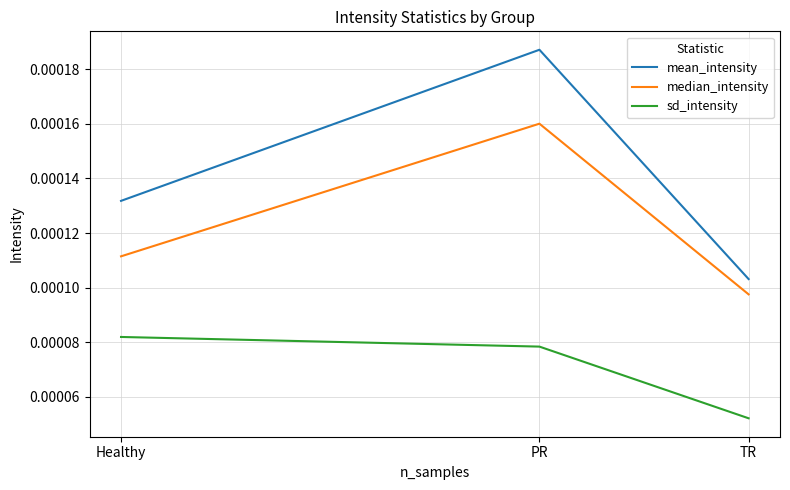

Count the number of categories in the chart.

3